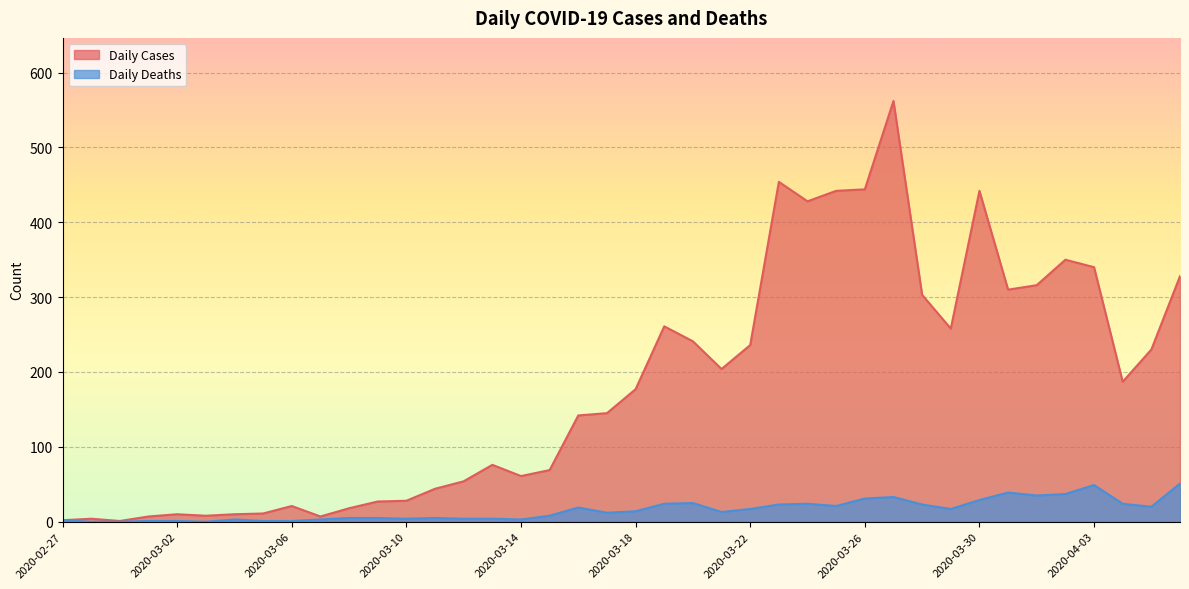

What is the greatest value displayed?

562